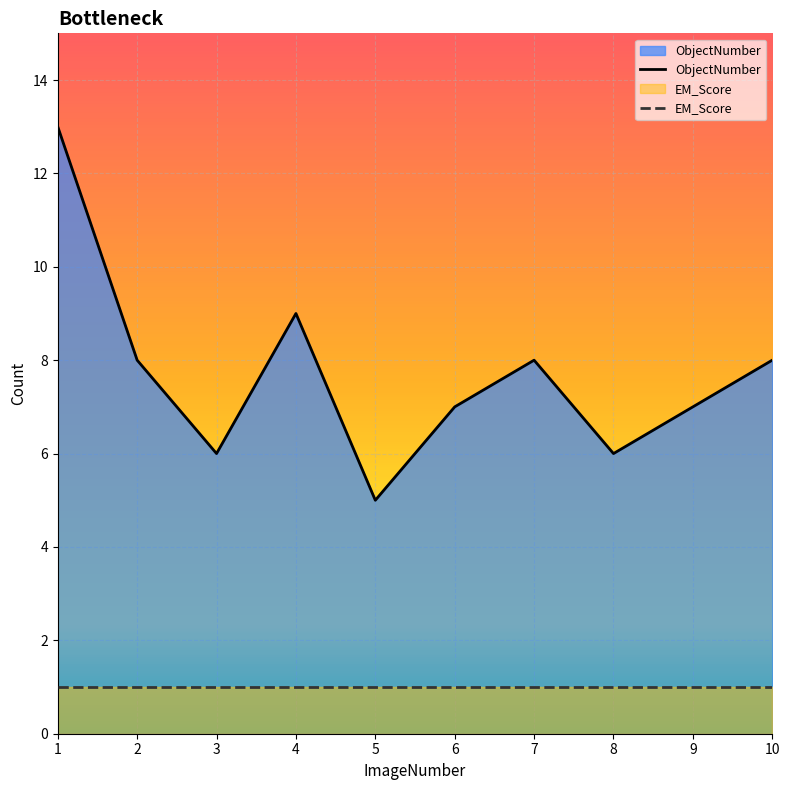

Which series has the largest total across all categories?

ObjectNumber